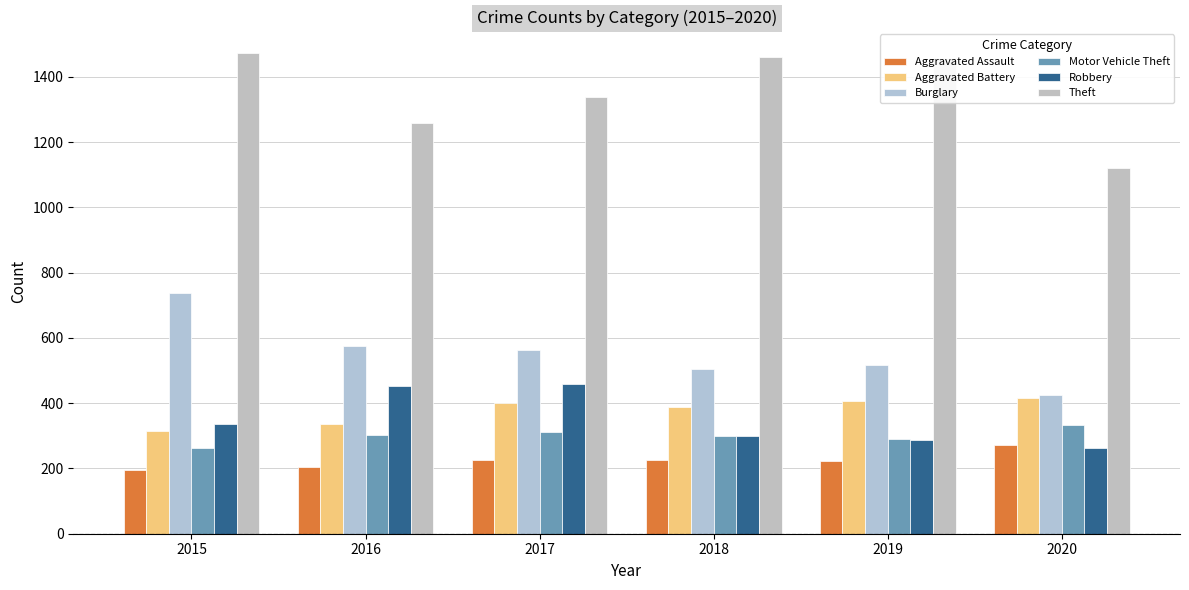

At which label does Burglary first exceed 562?

2015